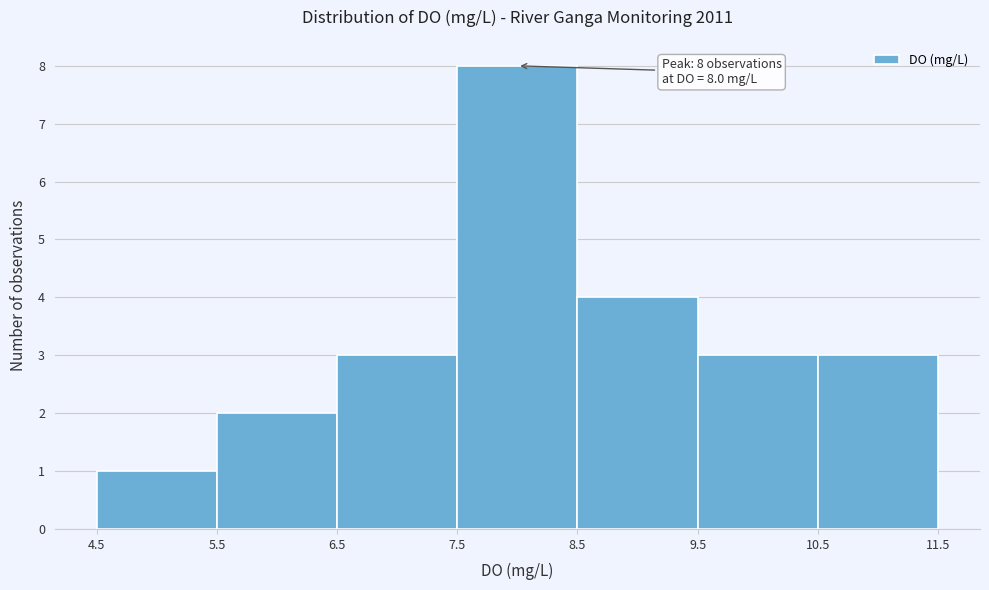

Over which range of the x-axis is the bar tallest?

7.5 to 8.5